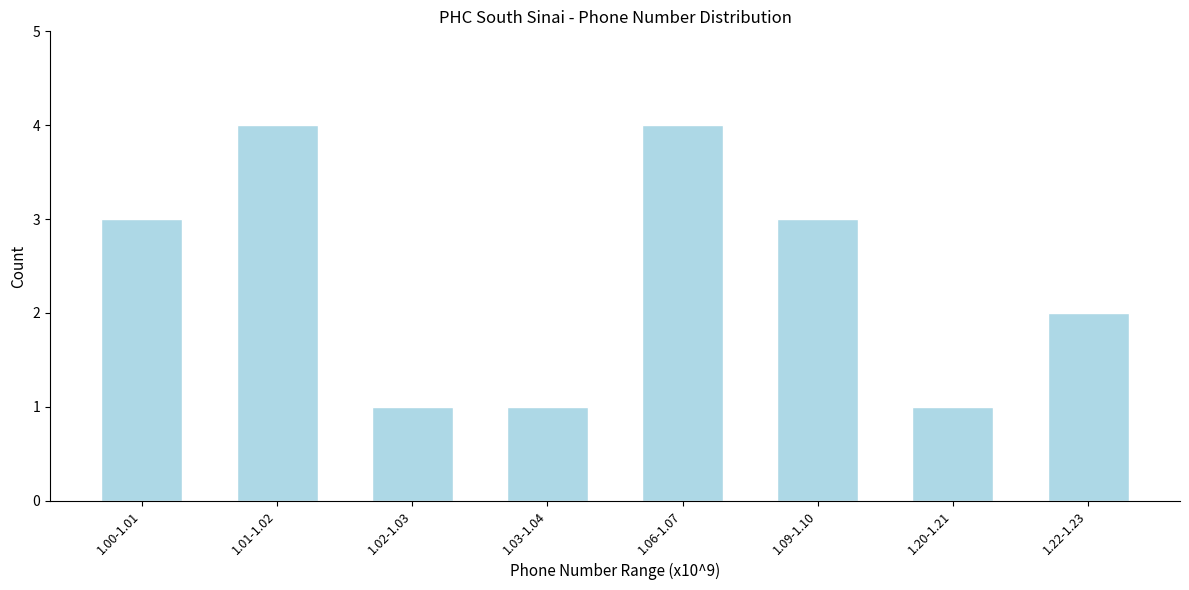

Reading left to right, what are all the values shown in this chart?

3	4	1	1	4	3	1	2